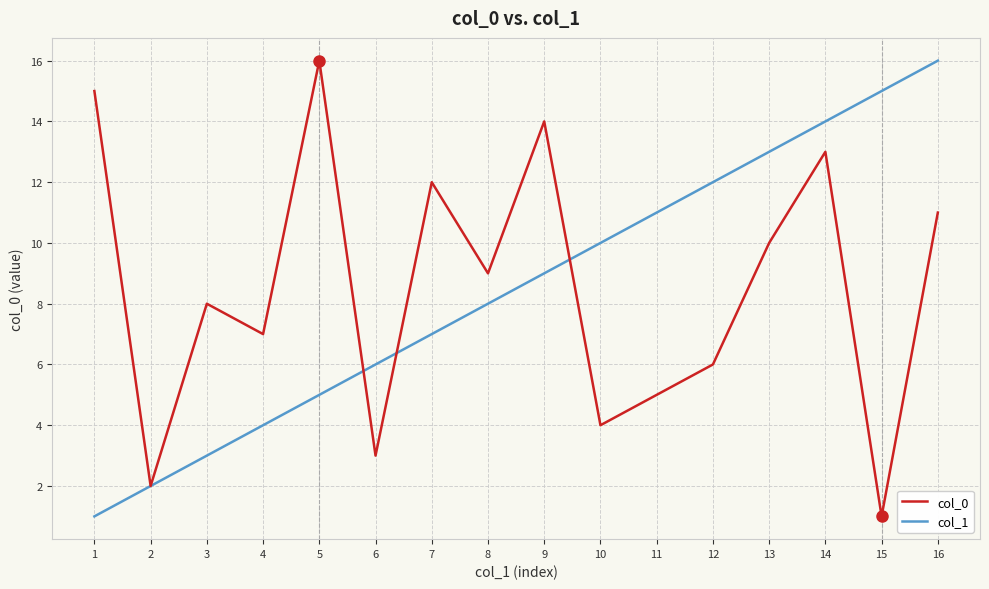

Reading left to right, what are all the values shown in this chart?

col_0: 1=15	2=2	3=8	4=7	5=16	6=3	7=12	8=9	9=14	10=4	11=5	12=6	13=10	14=13	15=1	16=11
col_1: 1=1	2=2	3=3	4=4	5=5	6=6	7=7	8=8	9=9	10=10	11=11	12=12	13=13	14=14	15=15	16=16